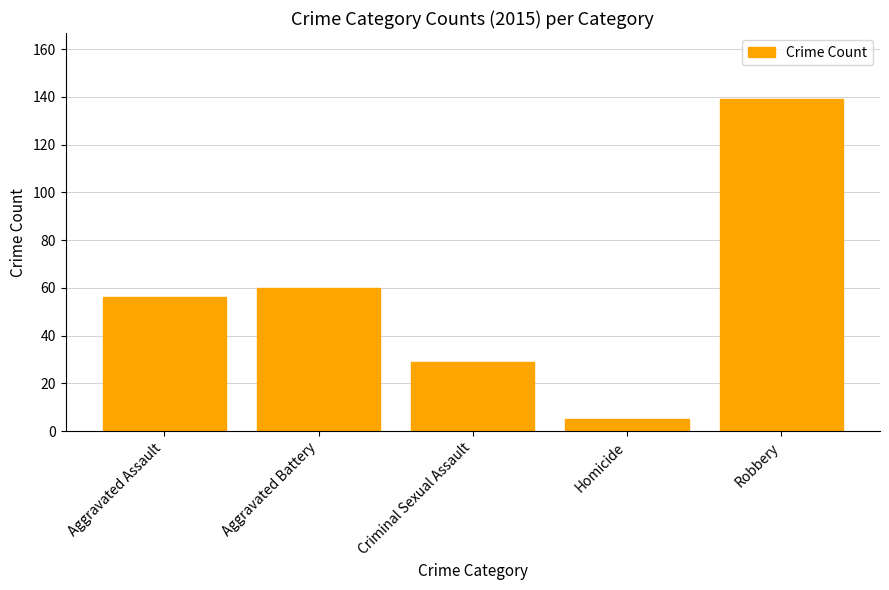

Is it true that the value at Aggravated Assault is 27?

False